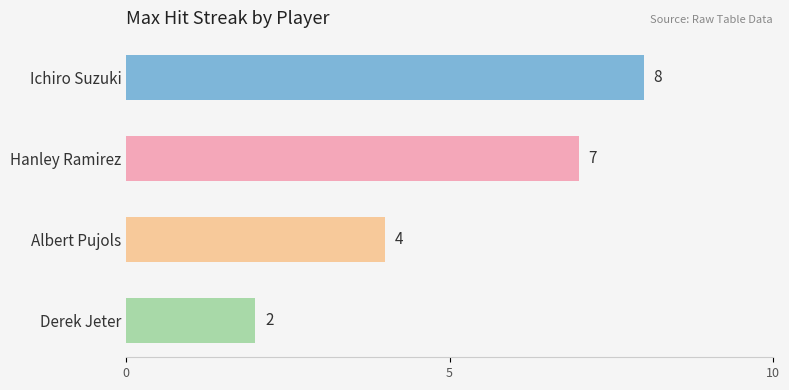

Count the values in the range 4 to 8.

3